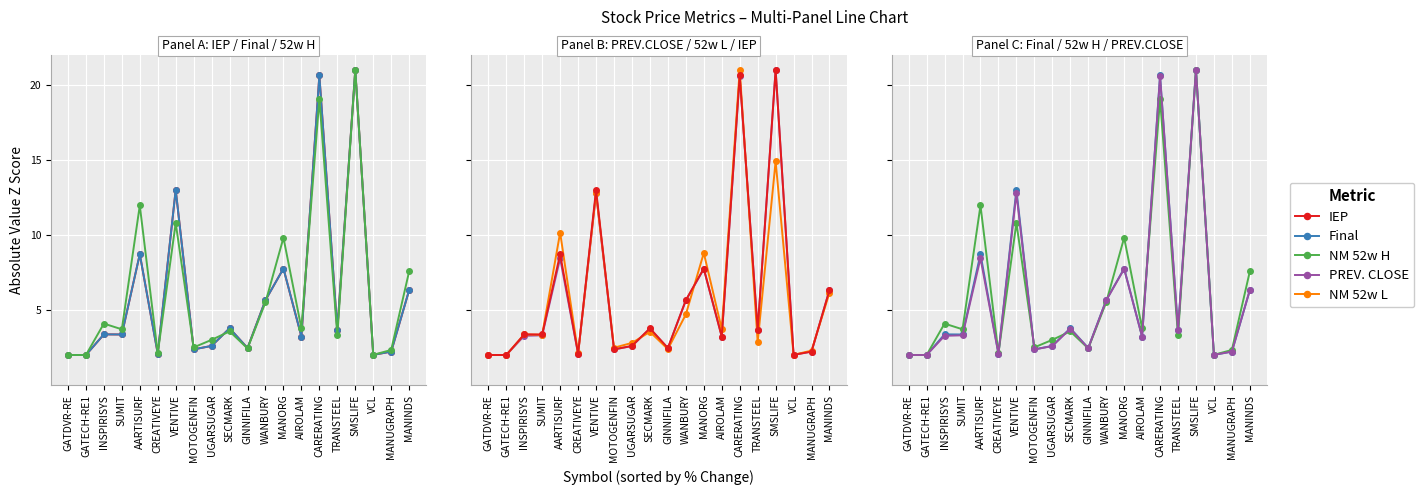

At which category does the chart reach its peak across all series?

SMSLIFE